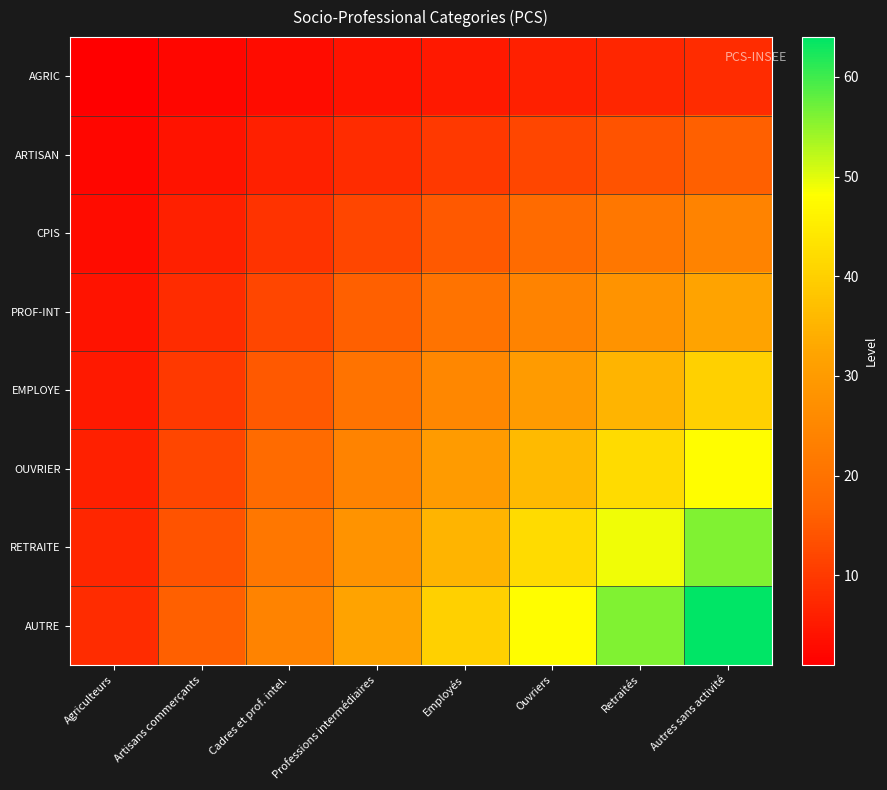

Which series has the largest total across all categories?

AUTRE